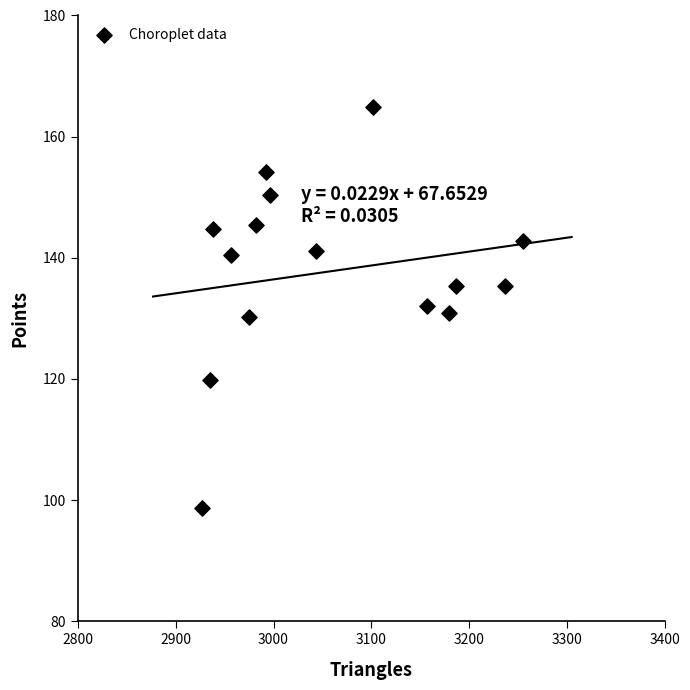

What is the range of X values (max minus min)?

328.1